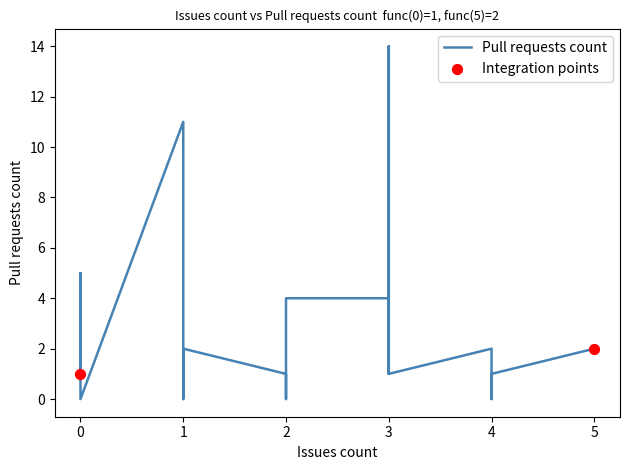

Which has a higher value, 1 or 1?

1